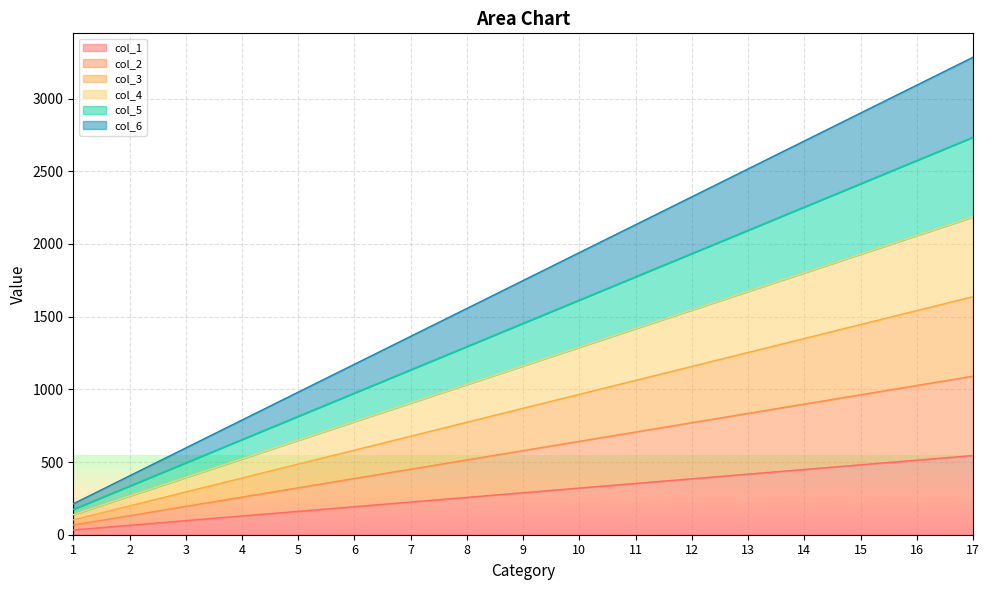

Between 5 and 14, which series saw the biggest shift?

col_6